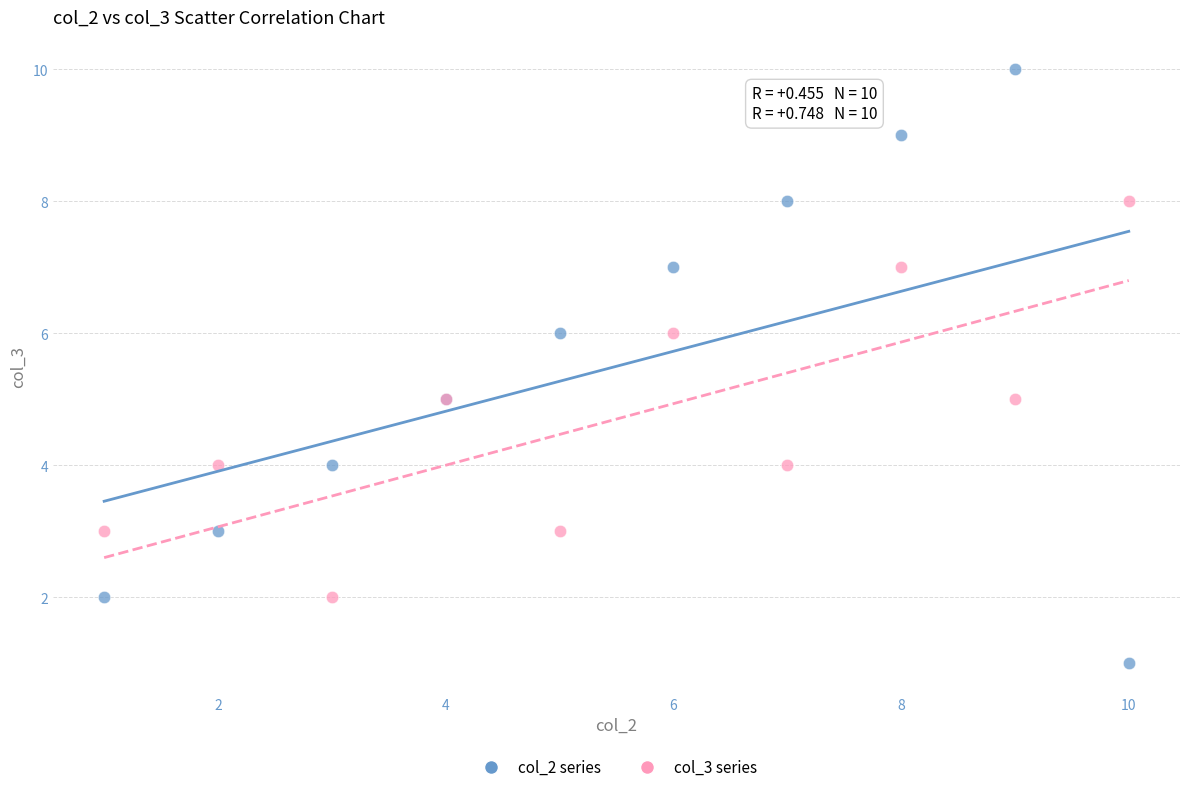

Which series has the largest Y range (max minus min)?

col_2 series